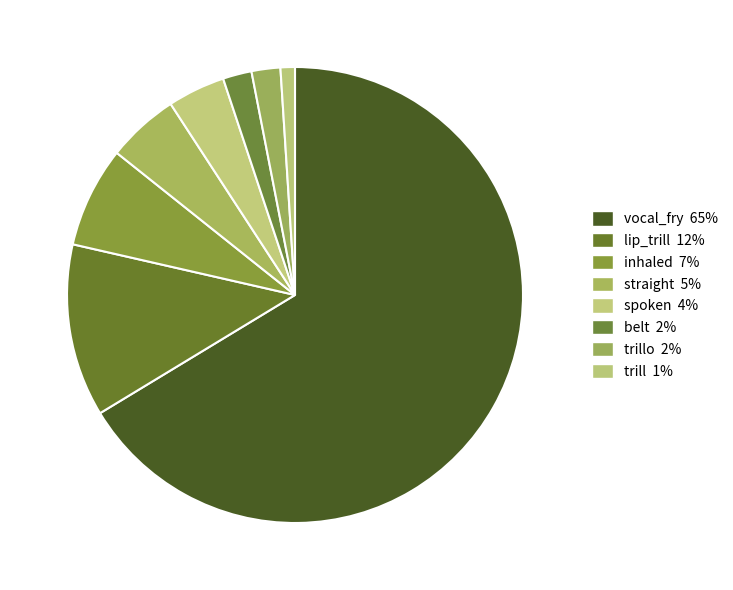

What is the smallest slice in the pie chart?

trill